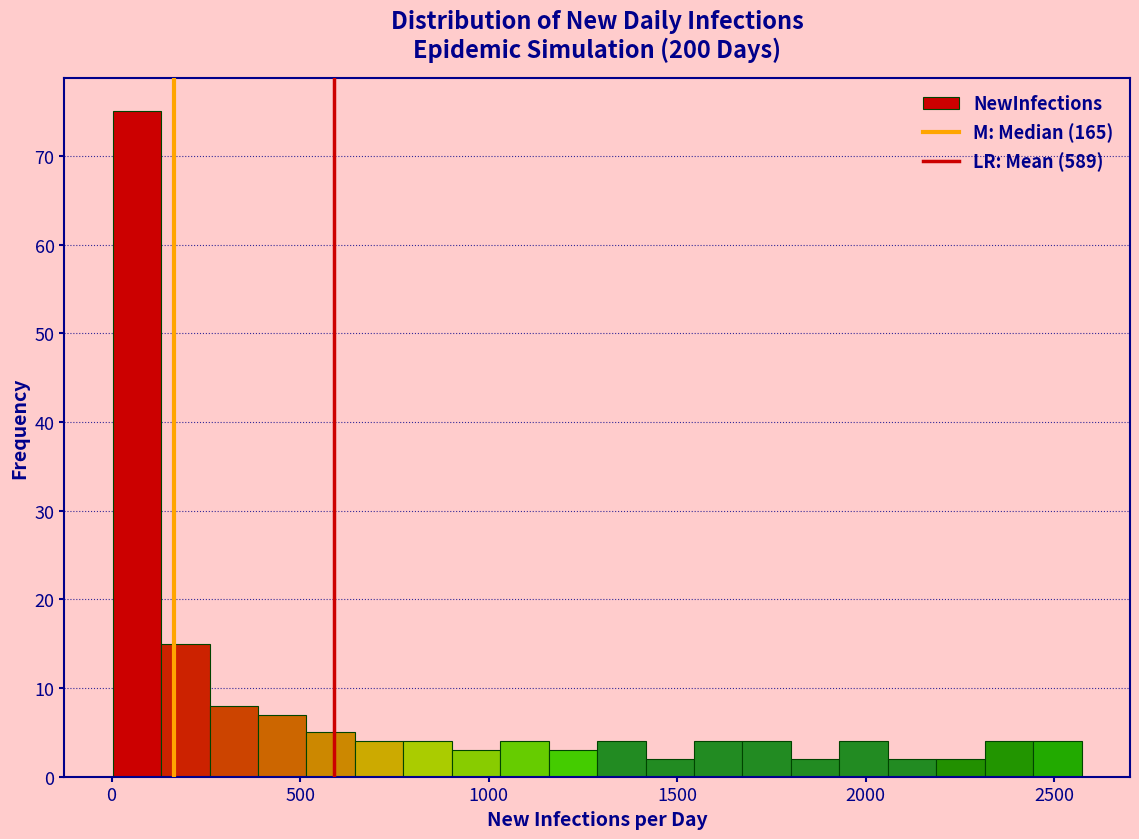

Read against the x-axis, roughly where is the centre of the tallest bar?

50